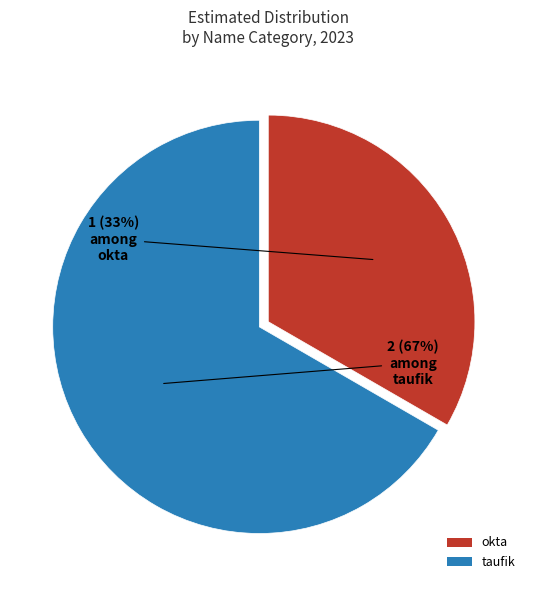

To the nearest percent, what is the average slice percentage?

50%